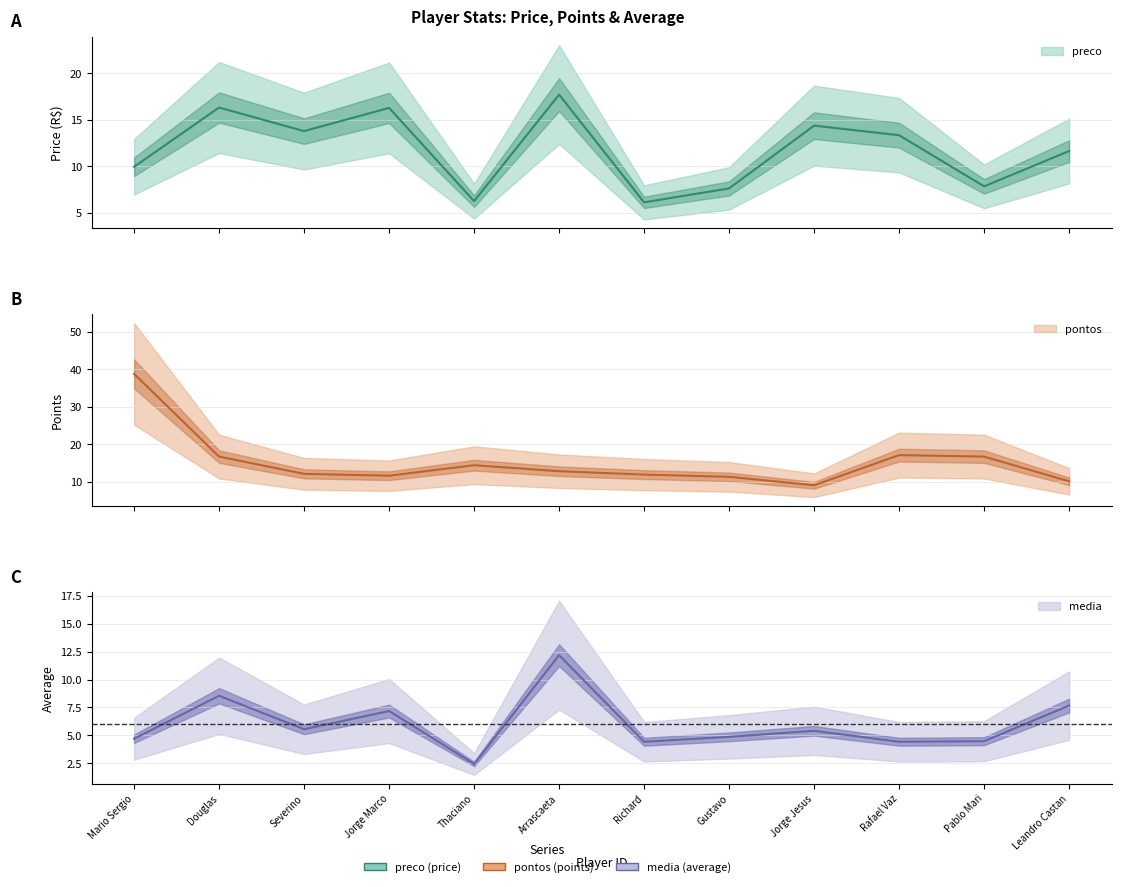

Does the chart have visible grid lines?

Yes